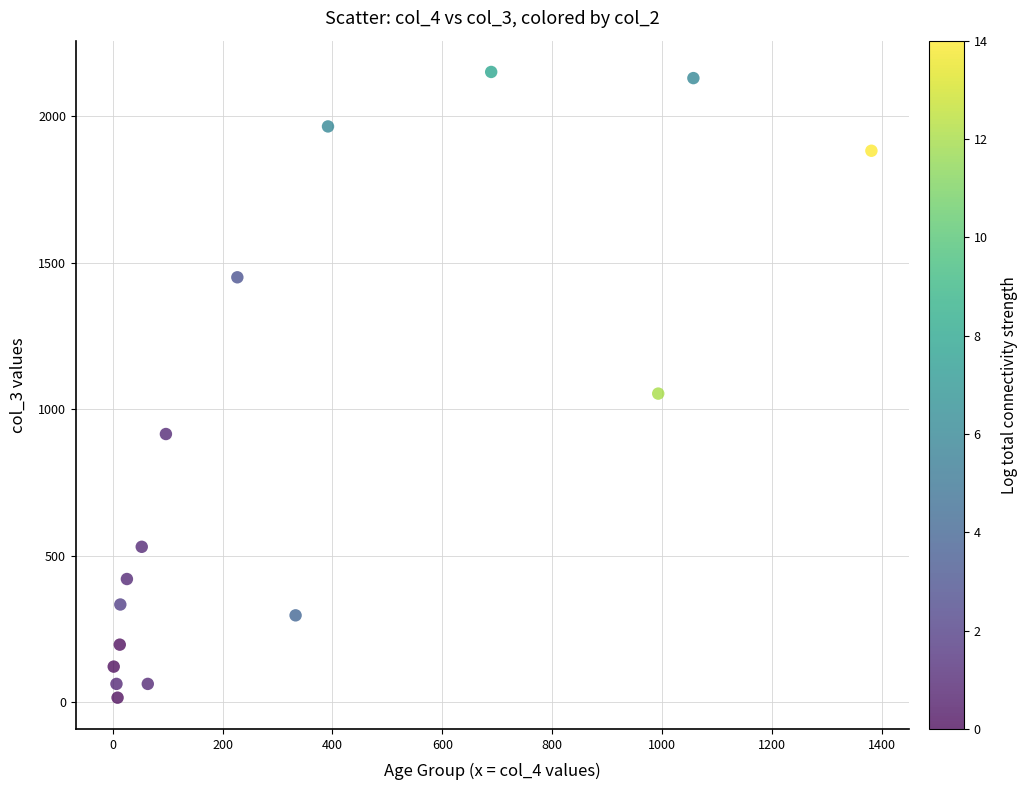

What Y value in the scatter plot is closest to 1083?

1053